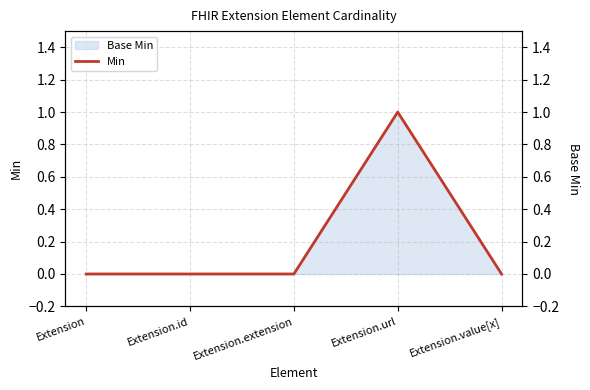

At which category is the sum across all series the highest?

Extension.url